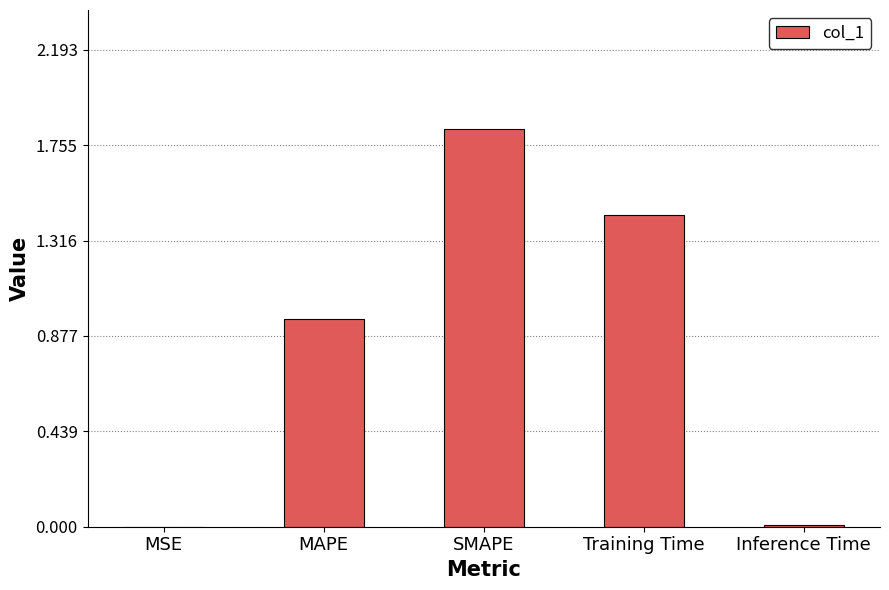

Which has a higher value, Training Time or Inference Time?

Training Time